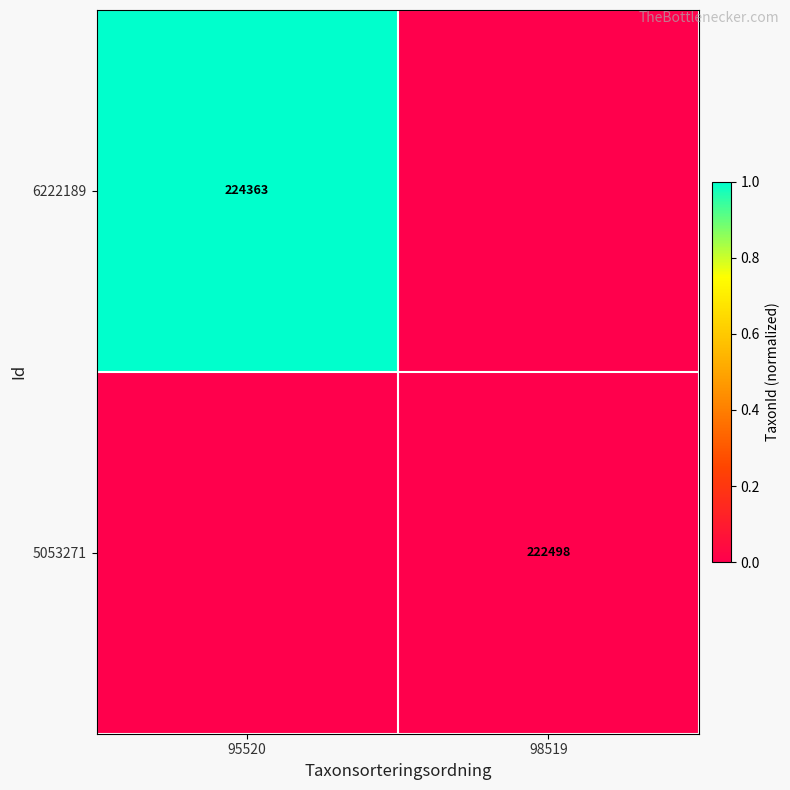

Is it true that 5053271 equals 0.0 at 98519?

True